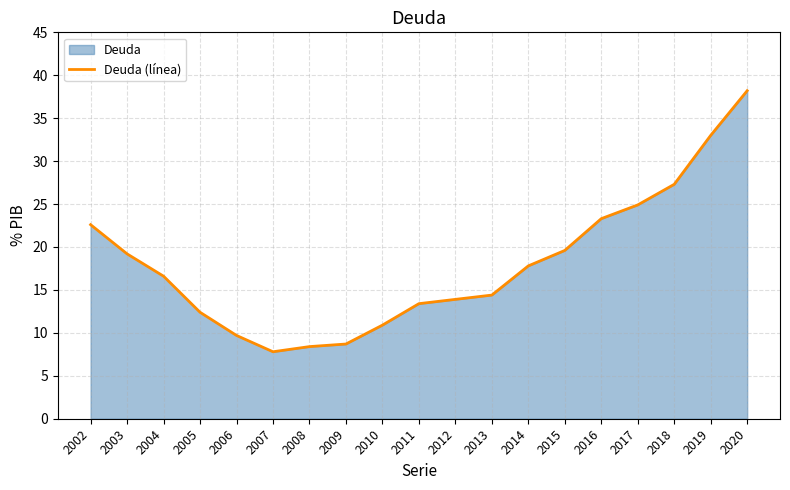

What is the smallest value displayed?

7.8